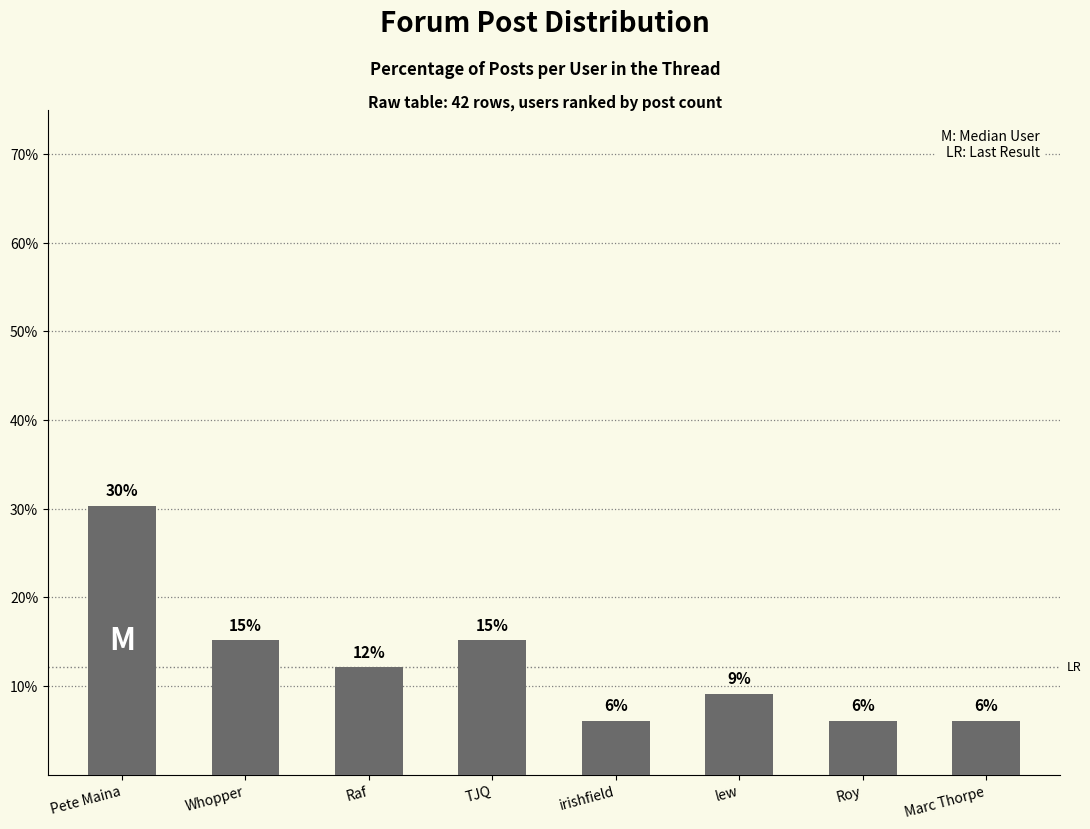

How many bars are there in total?

8